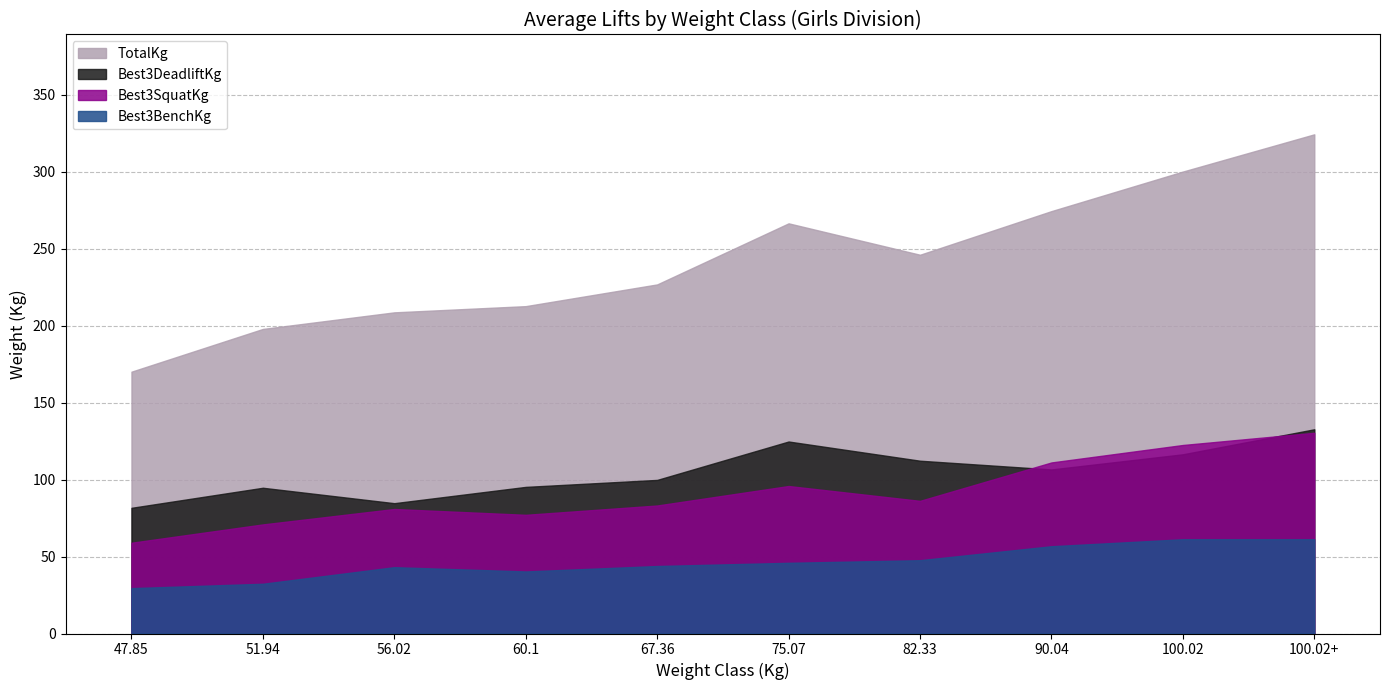

Which series has the largest total across all categories?

TotalKg